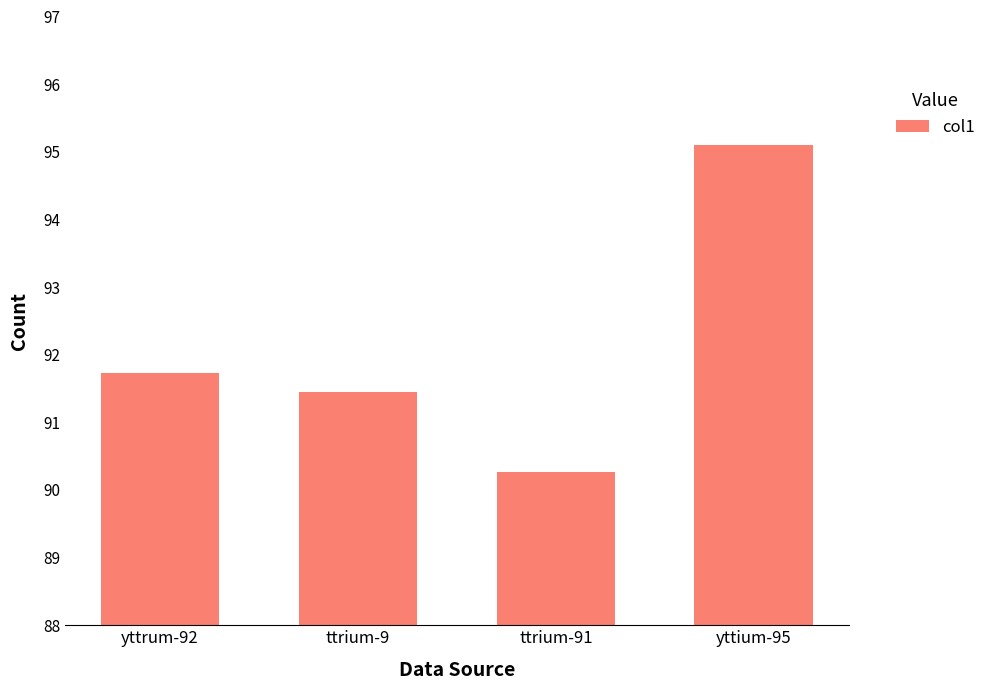

What is the value of the 1st bar from the left?

91.7